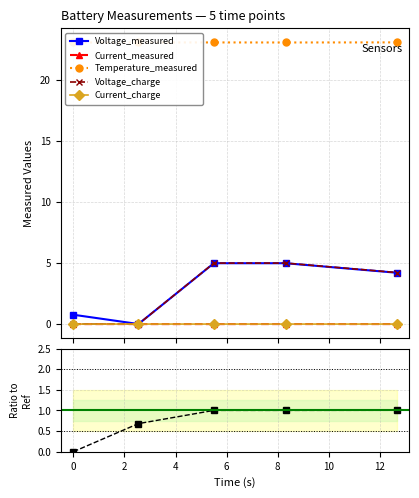

True or false: Voltage_charge has more than 2 interior local peaks.

False